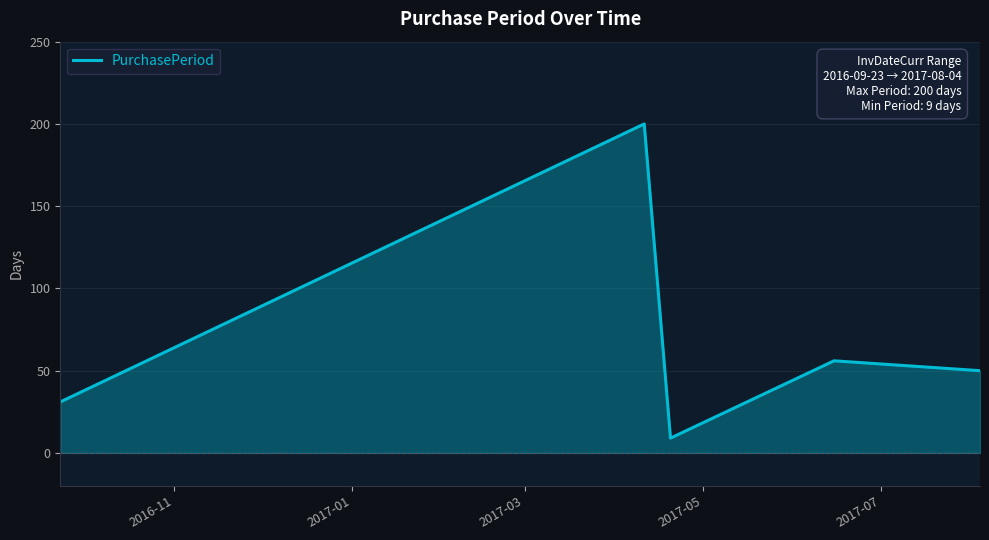

True or false: the data has more than 1 interior local peaks.

True